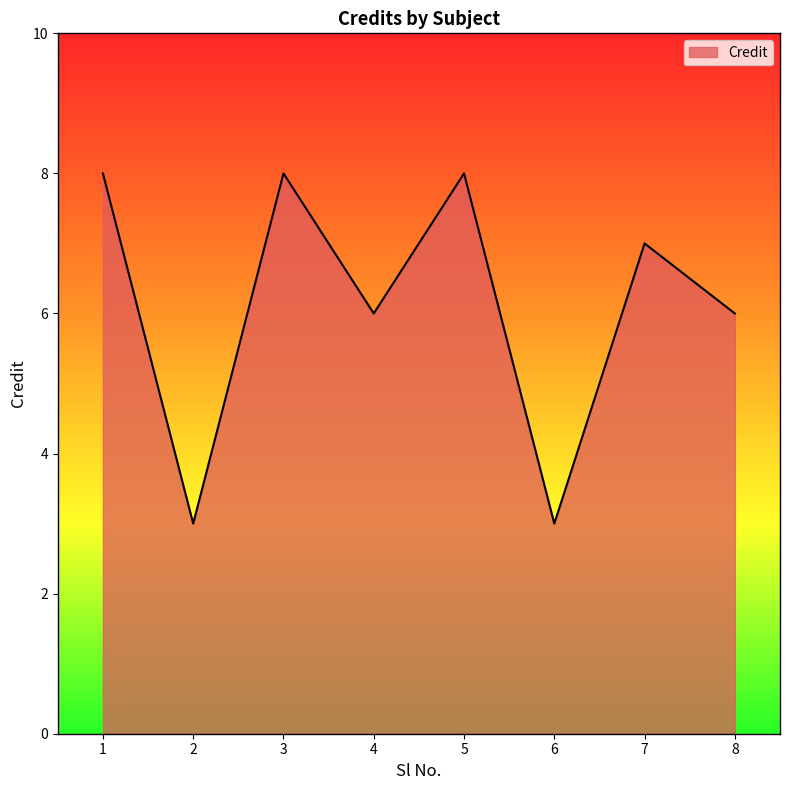

Reading right to left, what are all the values shown in this chart?

6	7	3	8	6	8	3	8